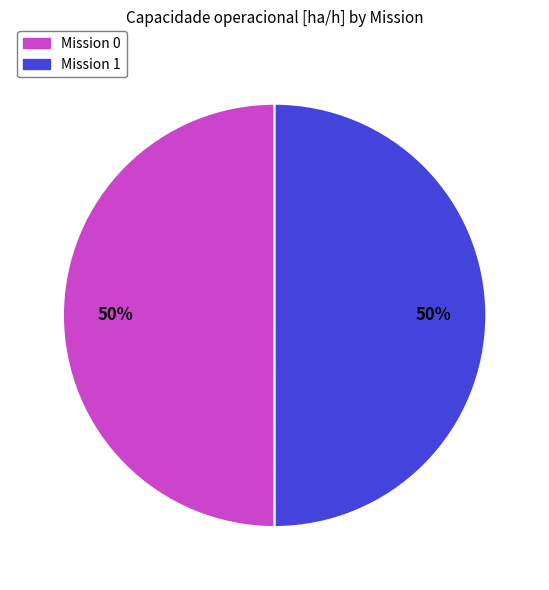

The Mission 1 slice represents 50% of the pie. True or false?

True